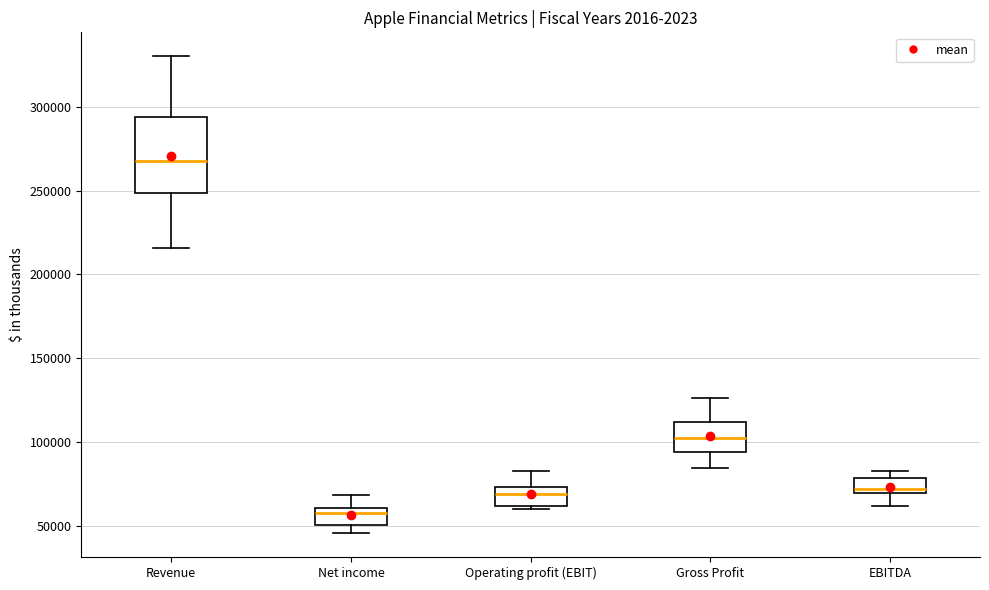

Comparing the boxes themselves (not the whiskers), which one is the tallest?

Revenue